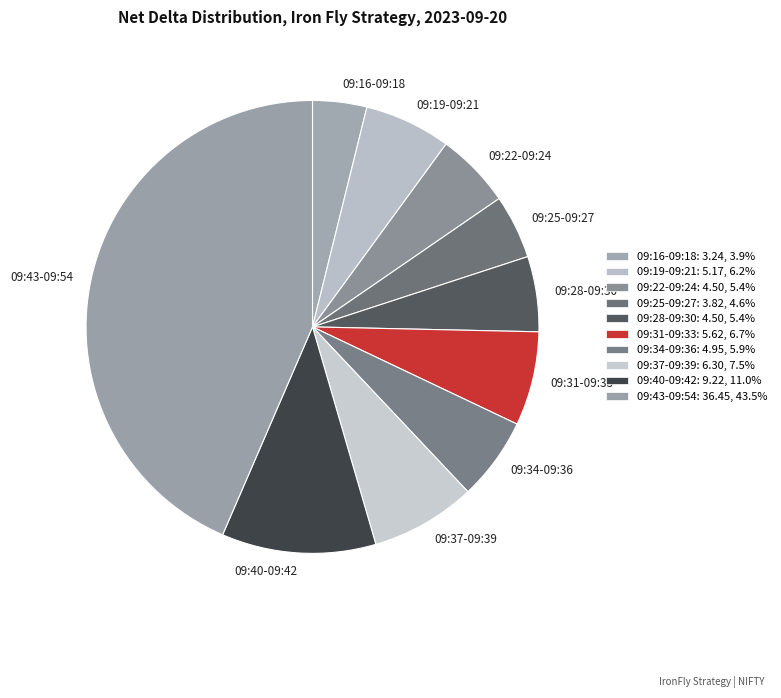

Is there any slice that represents more than half of the pie?

No